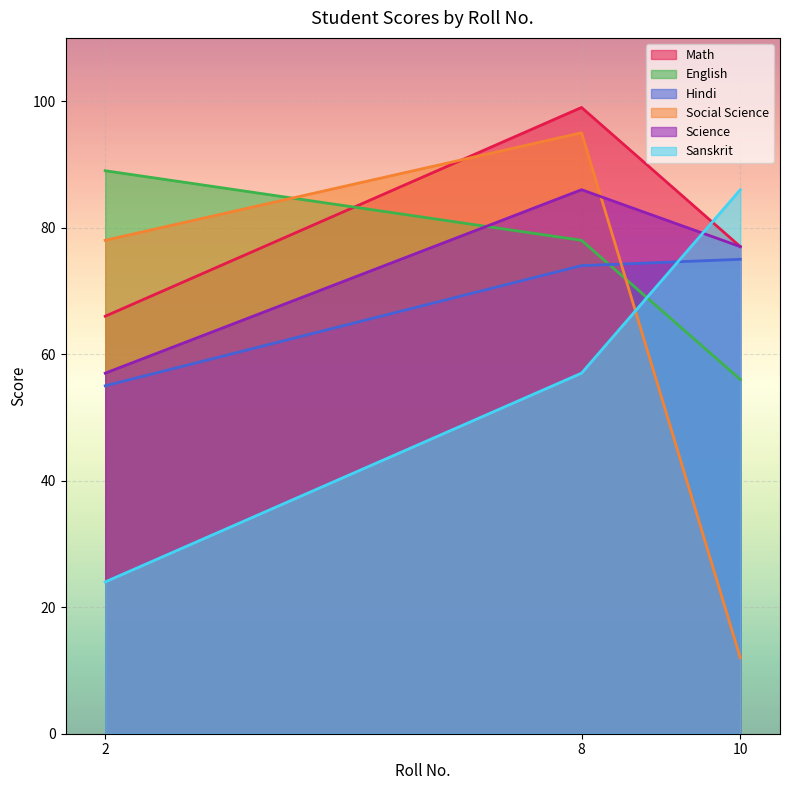

What is the difference between the Science values at 10 and 8?

9